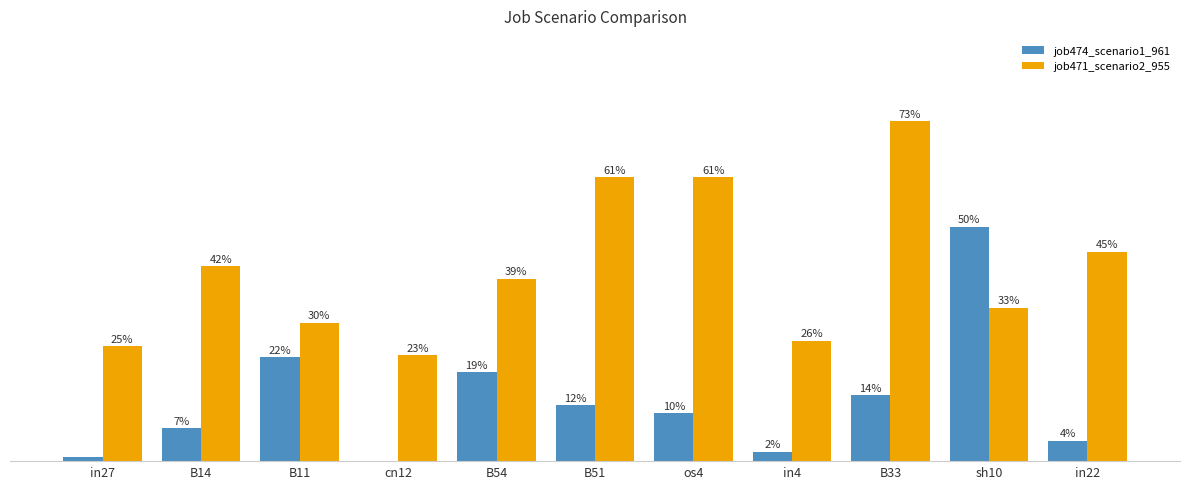

What position from the right is in22?

1